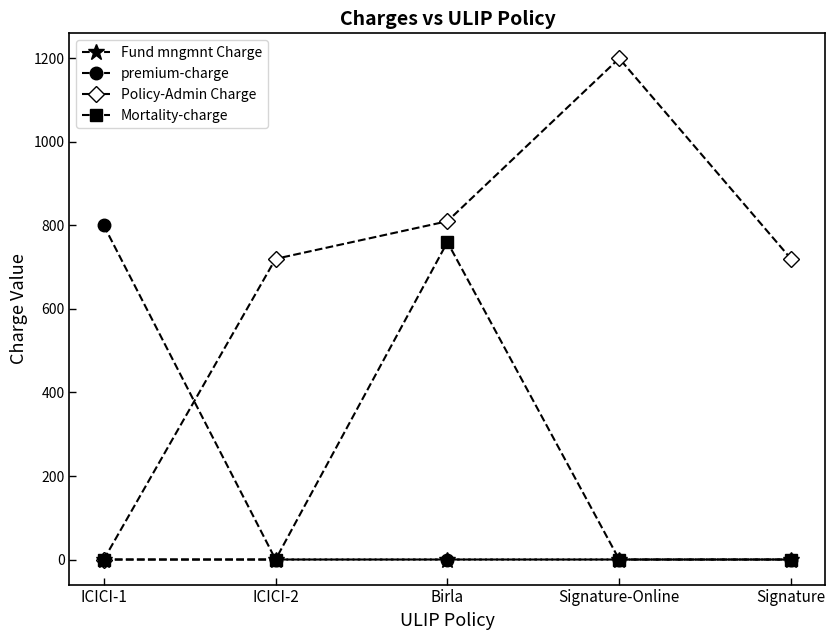

Which series changed the most between Birla and Signature-Online?

Mortality-charge